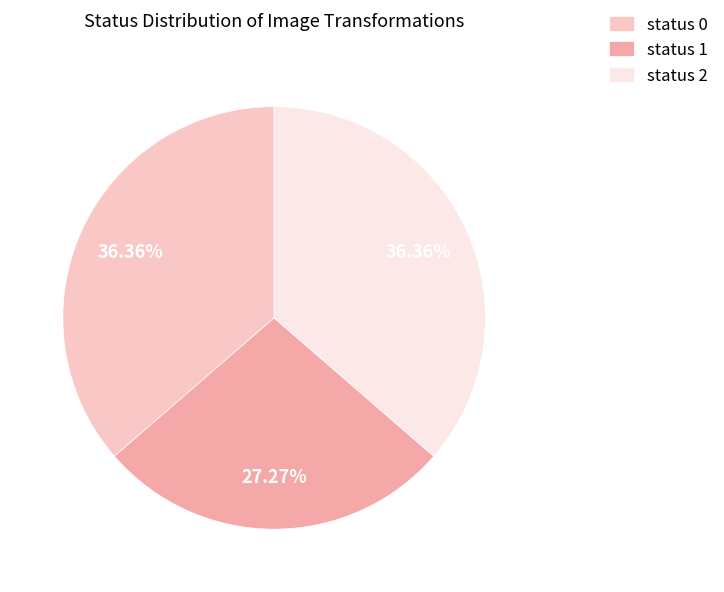

How much of the chart is everything except status 0?

63.6%